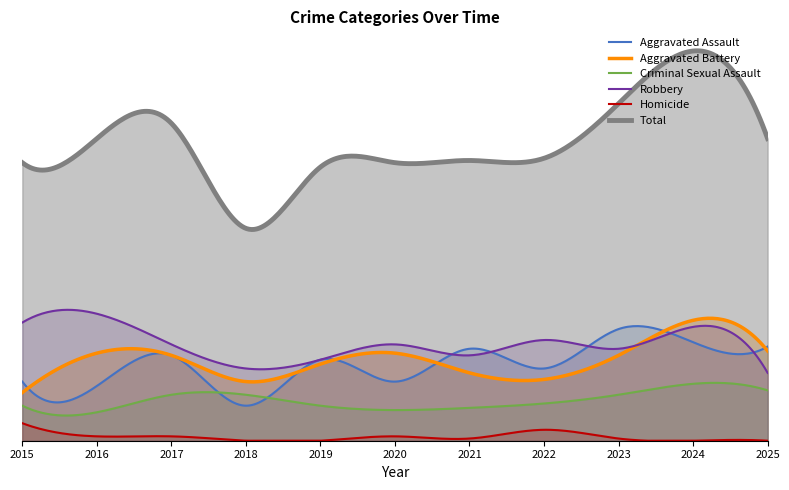

What is the difference between the Total values at 2024 and 2025?

40